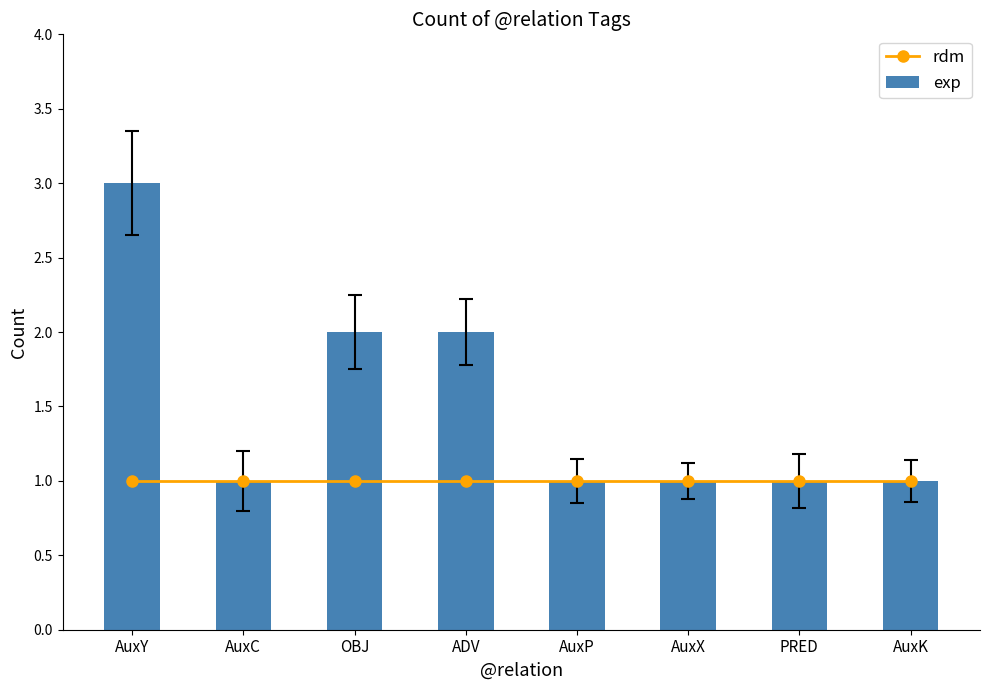

What is the total value across all series at AuxX?

2